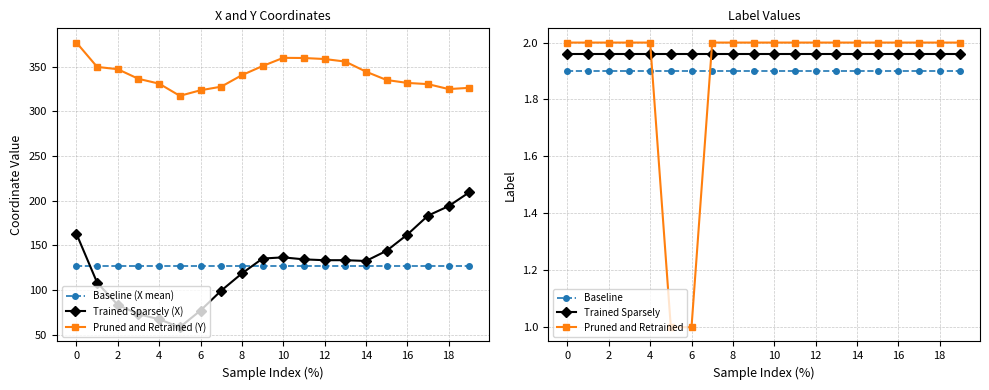

The Trained Sparsely series shows 0.6 at 18. True or false?

False